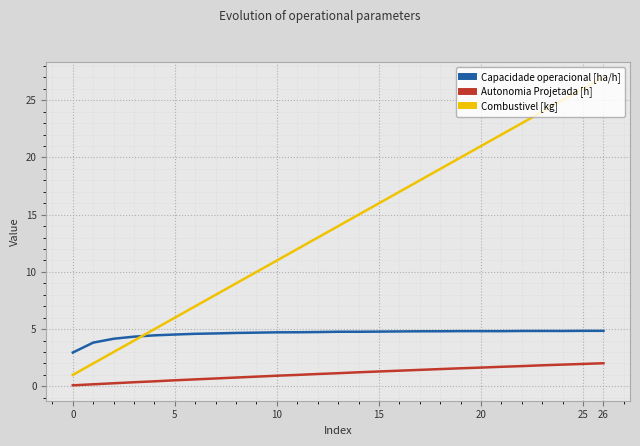

What is the difference between the maximum and minimum values in the Autonomia Projetada [h] series?

1.9